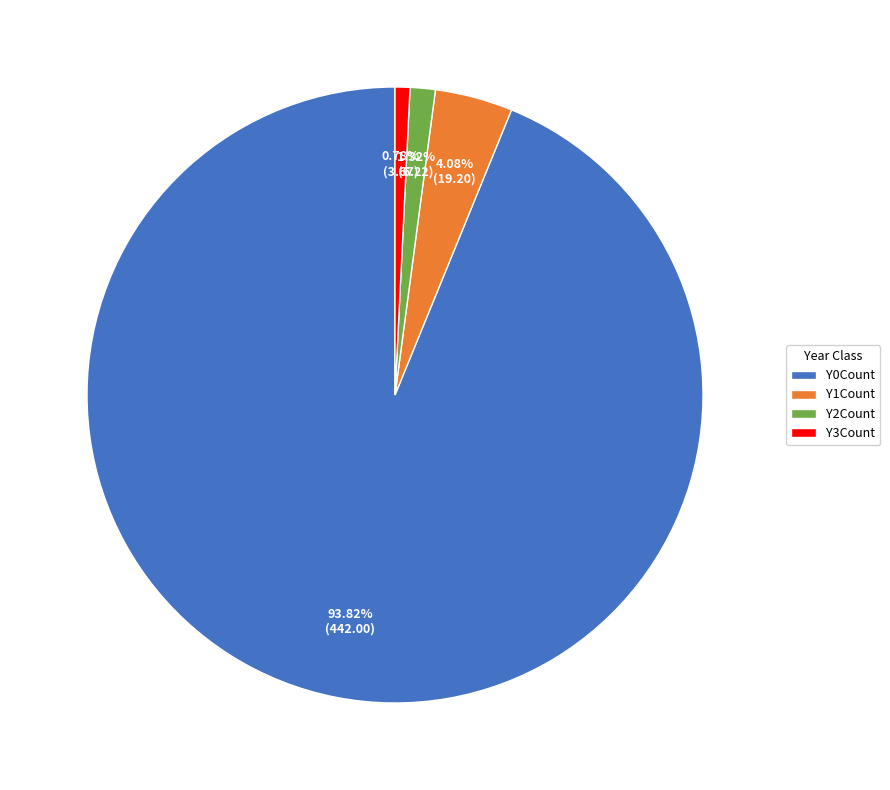

Is the sum of Y3Count and Y0Count greater than half?

Yes